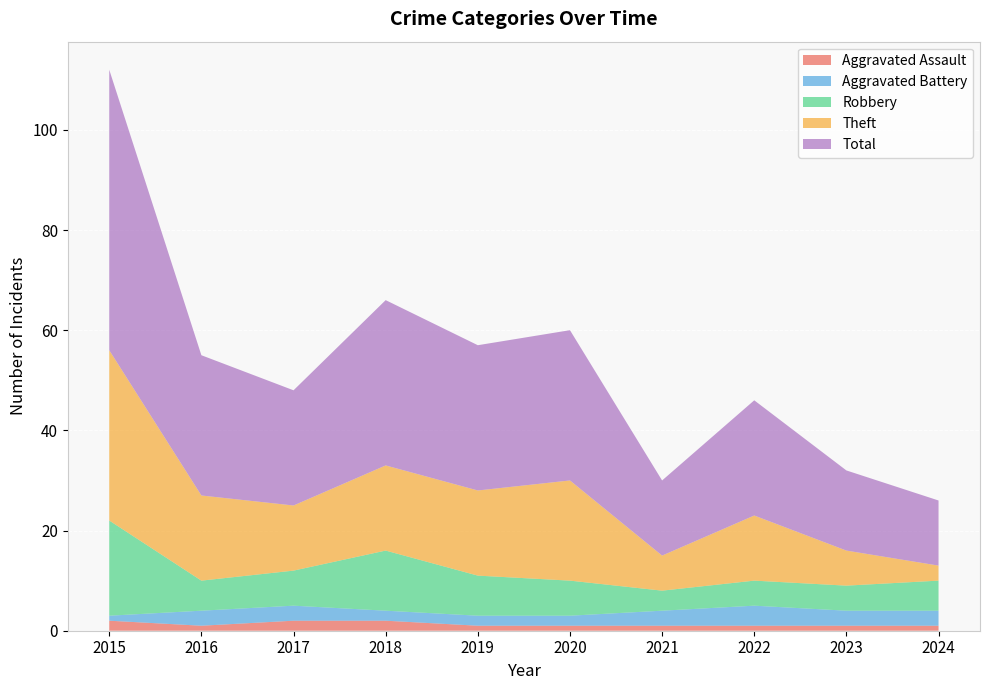

Reading left to right, what are all the values shown in this chart?

Aggravated Assault: 2015=2	2016=1	2017=2	2018=2	2019=1	2020=1	2021=1	2022=1	2023=1	2024=1
Aggravated Battery: 2015=1	2016=3	2017=3	2018=2	2019=2	2020=2	2021=3	2022=4	2023=3	2024=3
Robbery: 2015=19	2016=6	2017=7	2018=12	2019=8	2020=7	2021=4	2022=5	2023=5	2024=6
Theft: 2015=34	2016=17	2017=13	2018=17	2019=17	2020=20	2021=7	2022=13	2023=7	2024=3
Total: 2015=56	2016=28	2017=23	2018=33	2019=29	2020=30	2021=15	2022=23	2023=16	2024=13